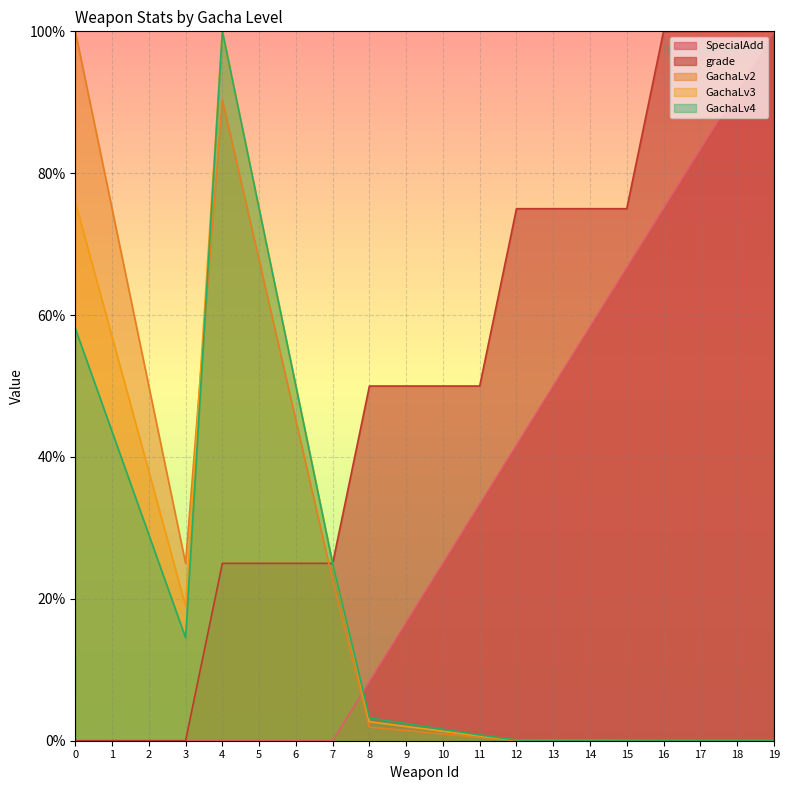

What are all the series names shown in the legend?

SpecialAdd, grade, GachaLv2, GachaLv3, GachaLv4